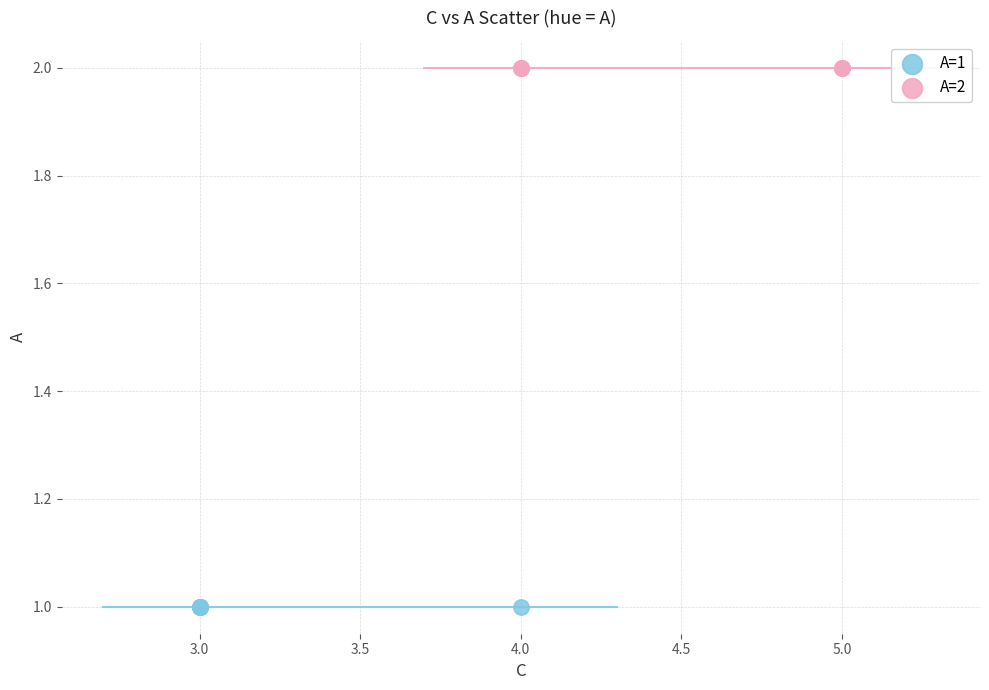

Which series contains the lowest Y value?

A=1